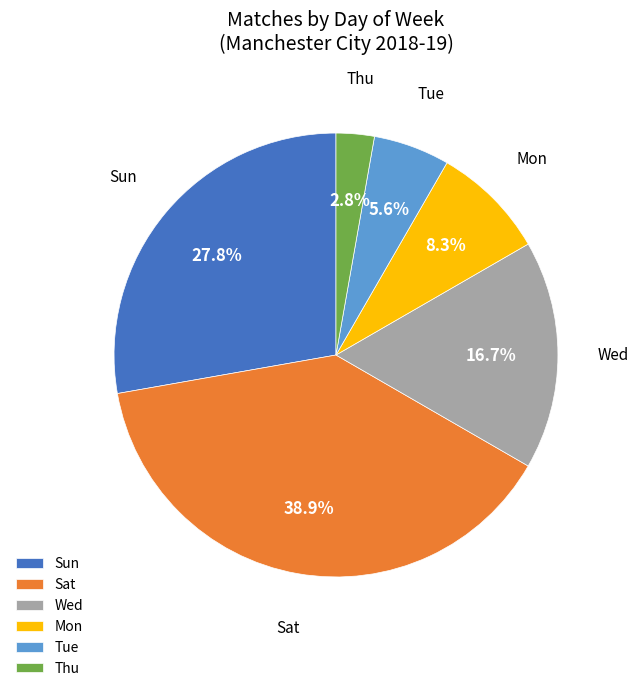

What portion of the pie excludes Thu?

97.2%